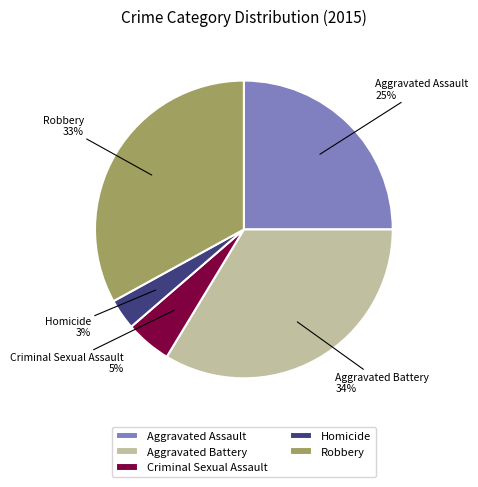

Is Robbery the majority of the pie?

No